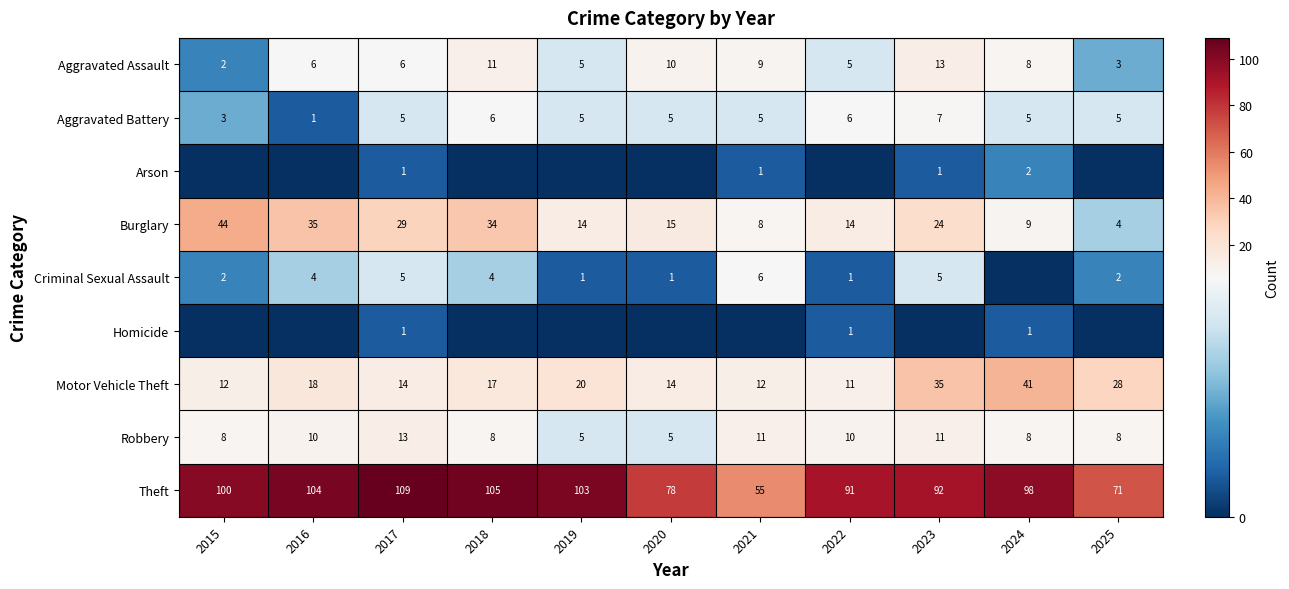

Between 2023 and 2025, which is larger?

2023